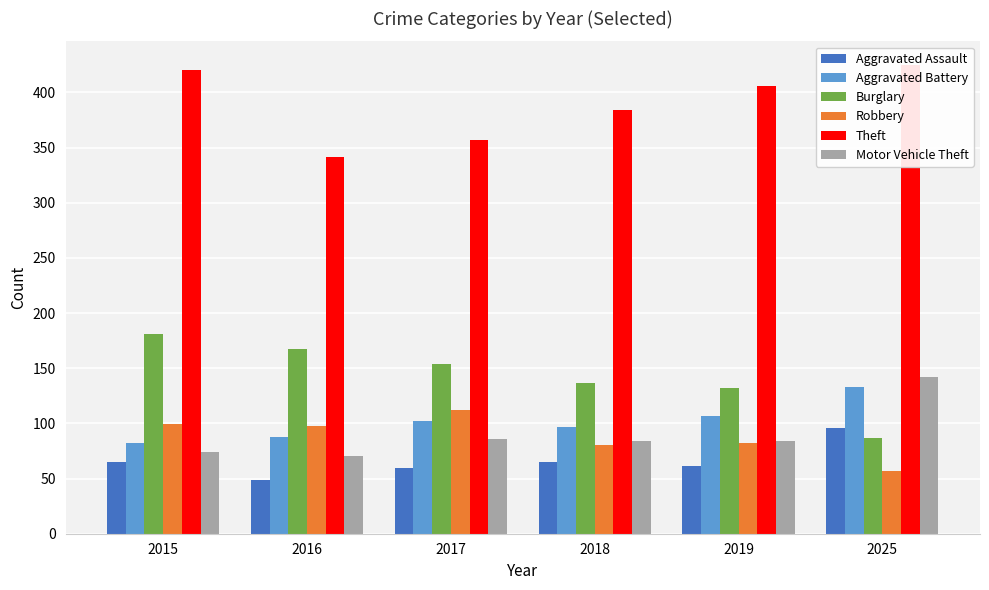

At which category is the sum across all series the highest?

2025